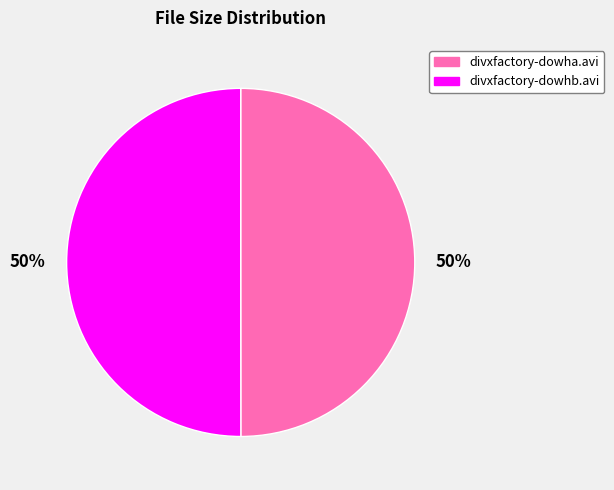

To the nearest percent, what is the average slice percentage?

50%